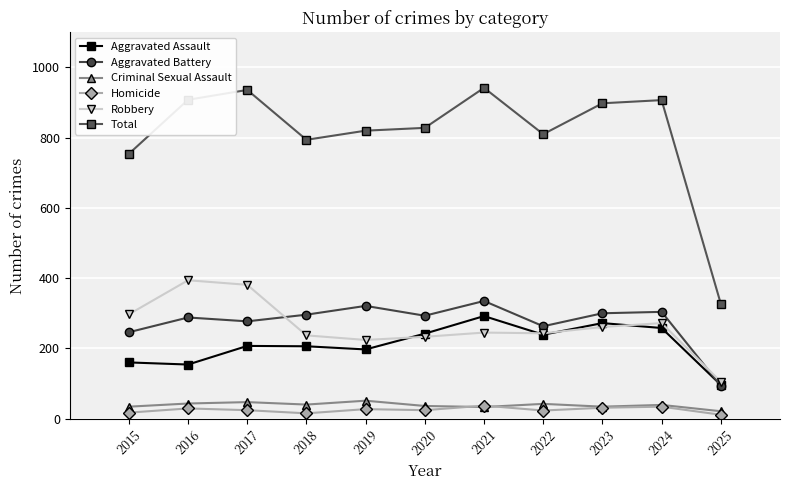

At how many categories does at least one series exceed 708?

10